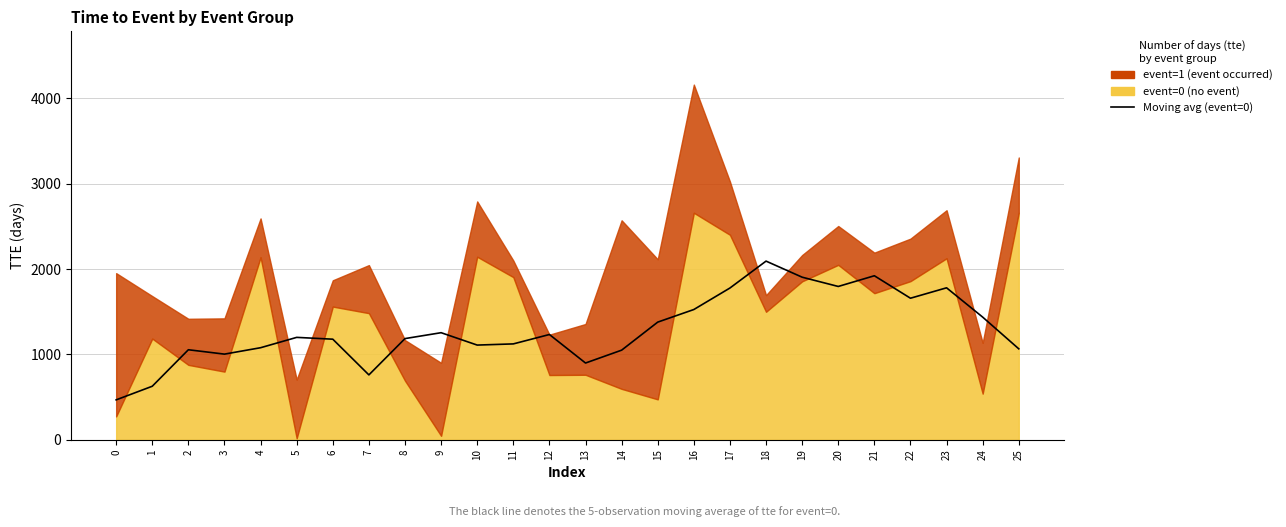

Does the chart display data point markers on the line(s)?

No